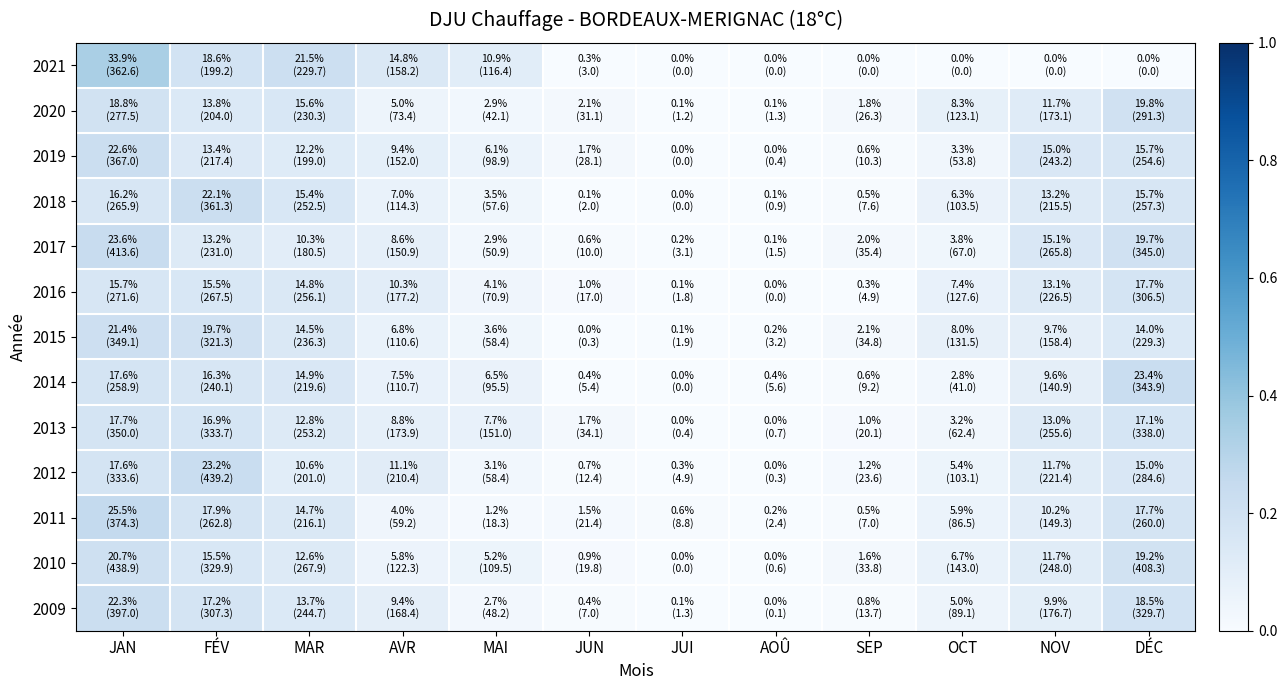

Reading left to right, transcribe all the data shown in this chart.

2021: JAN=0.3	FÉV=0.2	MAR=0.2	AVR=0.1	MAI=0.1	JUN=0.0	JUI=0.0	AOÛ=0.0	SEP=0.0	OCT=0.0	NOV=0.0	DÉC=0.0
2020: JAN=0.2	FÉV=0.1	MAR=0.2	AVR=0.0	MAI=0.0	JUN=0.0	JUI=0.0	AOÛ=0.0	SEP=0.0	OCT=0.1	NOV=0.1	DÉC=0.2
2019: JAN=0.2	FÉV=0.1	MAR=0.1	AVR=0.1	MAI=0.1	JUN=0.0	JUI=0.0	AOÛ=0.0	SEP=0.0	OCT=0.0	NOV=0.1	DÉC=0.2
2018: JAN=0.2	FÉV=0.2	MAR=0.2	AVR=0.1	MAI=0.0	JUN=0.0	JUI=0.0	AOÛ=0.0	SEP=0.0	OCT=0.1	NOV=0.1	DÉC=0.2
2017: JAN=0.2	FÉV=0.1	MAR=0.1	AVR=0.1	MAI=0.0	JUN=0.0	JUI=0.0	AOÛ=0.0	SEP=0.0	OCT=0.0	NOV=0.2	DÉC=0.2
2016: JAN=0.2	FÉV=0.2	MAR=0.1	AVR=0.1	MAI=0.0	JUN=0.0	JUI=0.0	AOÛ=0.0	SEP=0.0	OCT=0.1	NOV=0.1	DÉC=0.2
2015: JAN=0.2	FÉV=0.2	MAR=0.1	AVR=0.1	MAI=0.0	JUN=0.0	JUI=0.0	AOÛ=0.0	SEP=0.0	OCT=0.1	NOV=0.1	DÉC=0.1
2014: JAN=0.2	FÉV=0.2	MAR=0.1	AVR=0.1	MAI=0.1	JUN=0.0	JUI=0.0	AOÛ=0.0	SEP=0.0	OCT=0.0	NOV=0.1	DÉC=0.2
2013: JAN=0.2	FÉV=0.2	MAR=0.1	AVR=0.1	MAI=0.1	JUN=0.0	JUI=0.0	AOÛ=0.0	SEP=0.0	OCT=0.0	NOV=0.1	DÉC=0.2
2012: JAN=0.2	FÉV=0.2	MAR=0.1	AVR=0.1	MAI=0.0	JUN=0.0	JUI=0.0	AOÛ=0.0	SEP=0.0	OCT=0.1	NOV=0.1	DÉC=0.2
2011: JAN=0.3	FÉV=0.2	MAR=0.1	AVR=0.0	MAI=0.0	JUN=0.0	JUI=0.0	AOÛ=0.0	SEP=0.0	OCT=0.1	NOV=0.1	DÉC=0.2
2010: JAN=0.2	FÉV=0.2	MAR=0.1	AVR=0.1	MAI=0.1	JUN=0.0	JUI=0.0	AOÛ=0.0	SEP=0.0	OCT=0.1	NOV=0.1	DÉC=0.2
2009: JAN=0.2	FÉV=0.2	MAR=0.1	AVR=0.1	MAI=0.0	JUN=0.0	JUI=0.0	AOÛ=0.0	SEP=0.0	OCT=0.0	NOV=0.1	DÉC=0.2